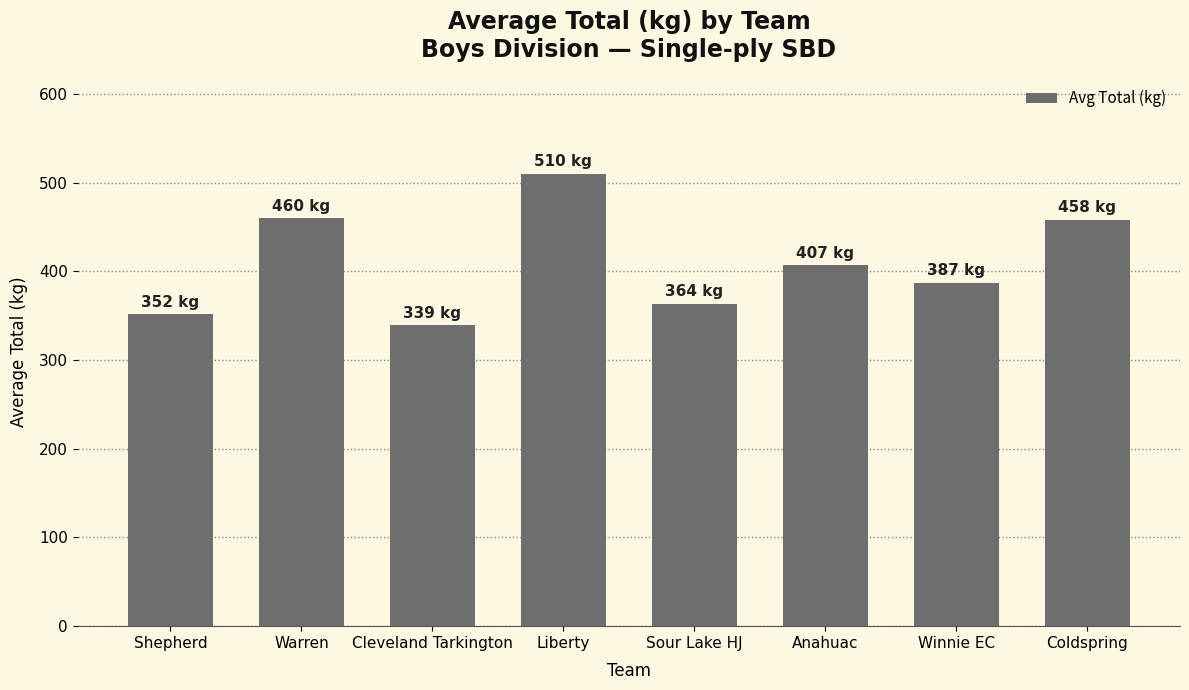

What is the sum of the values at Liberty and Coldspring?

968.4